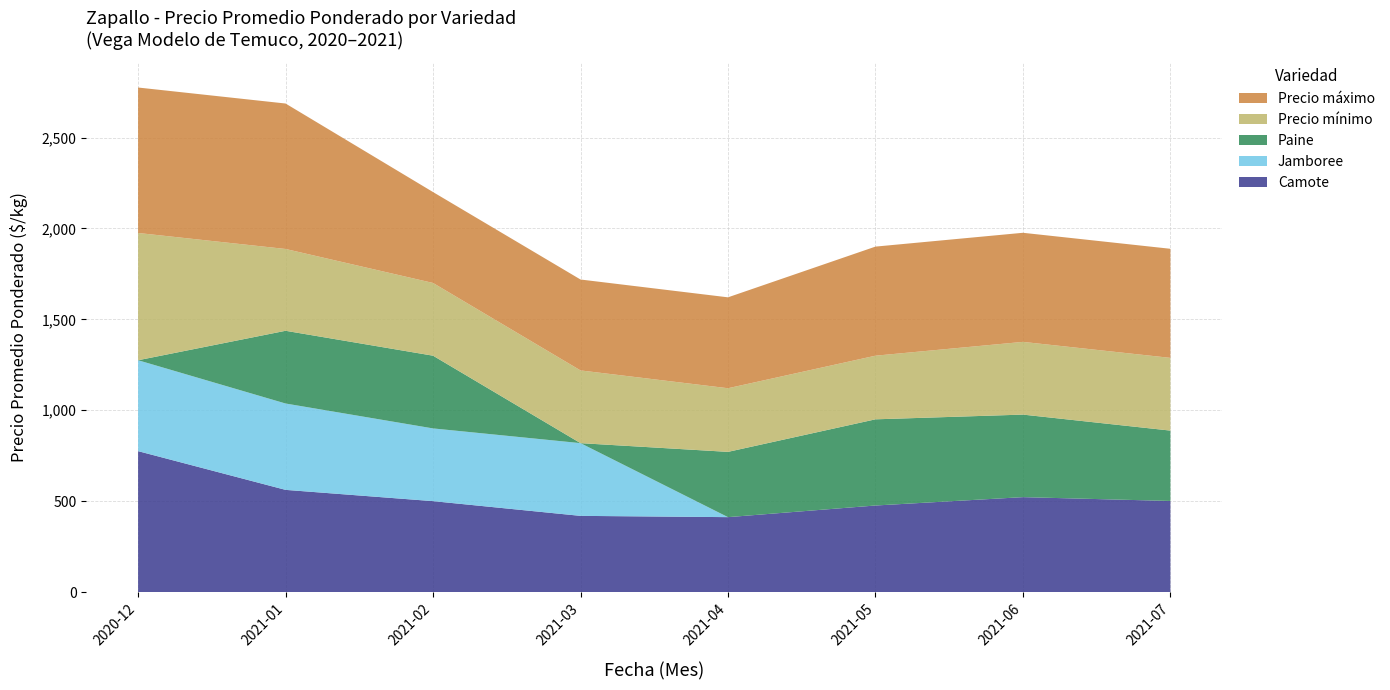

What is the minimum value for Camote?

412